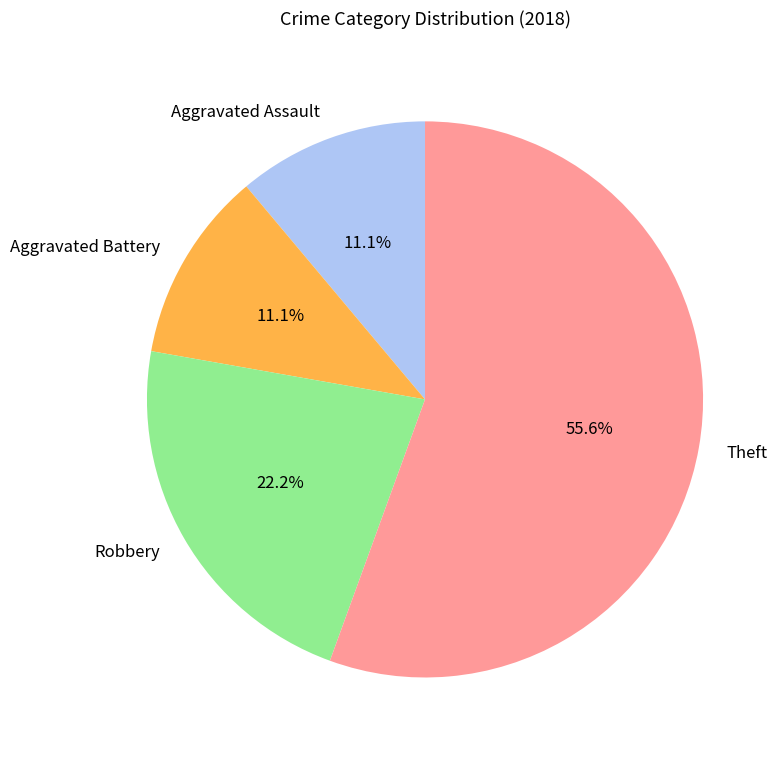

Is it true that Robbery is 28% of the pie?

False